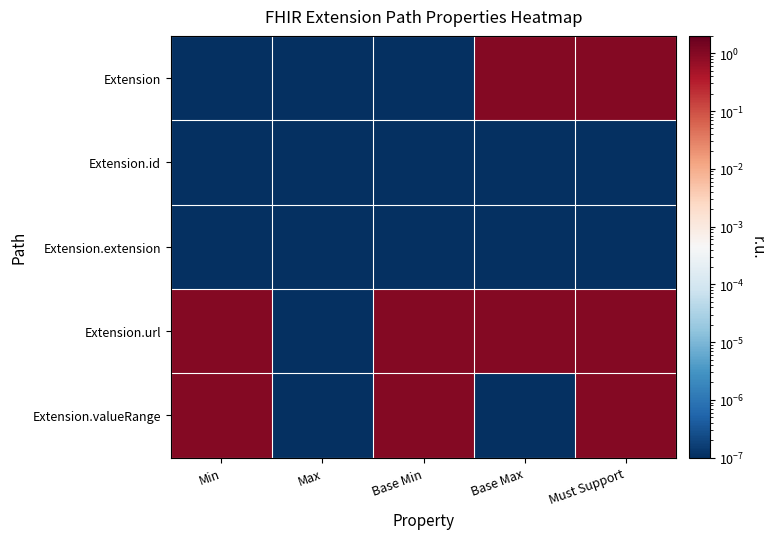

What is the total value across all series at Min?

2.0